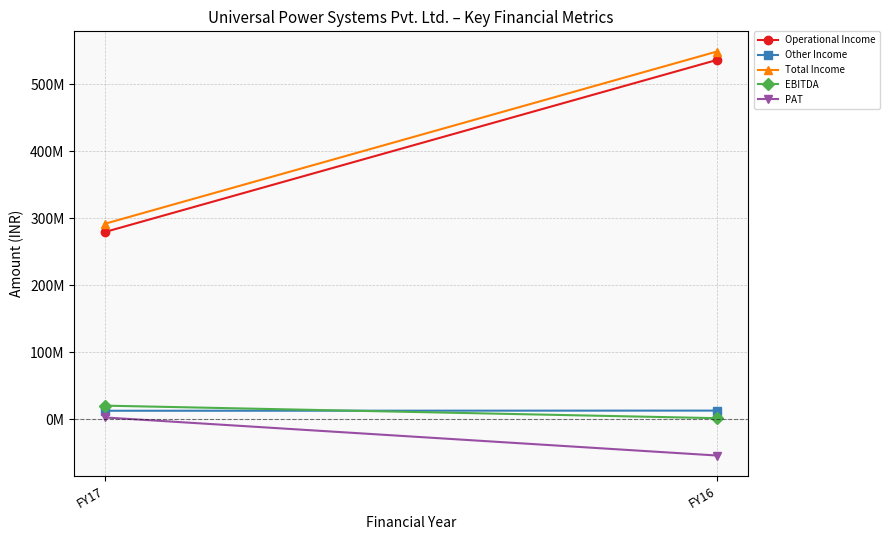

What is the value of the EBITDA point at the 2nd from the left?

1237726